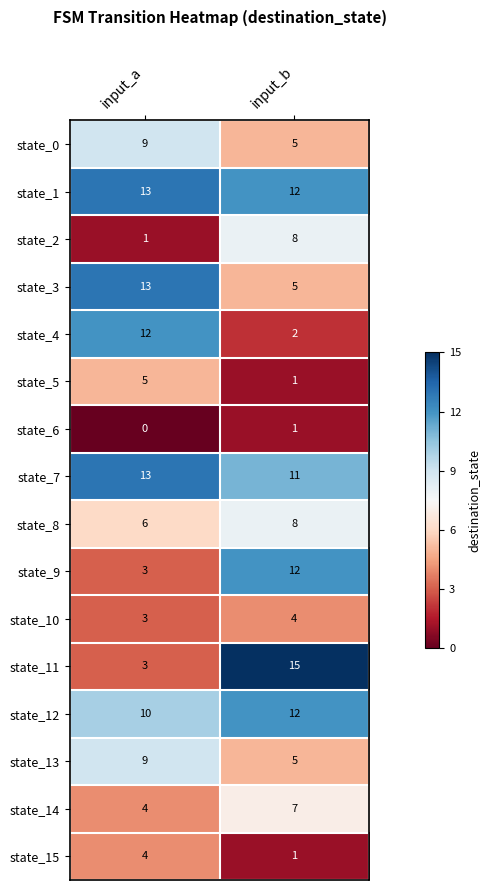

What is the sum of all state_5 values?

6